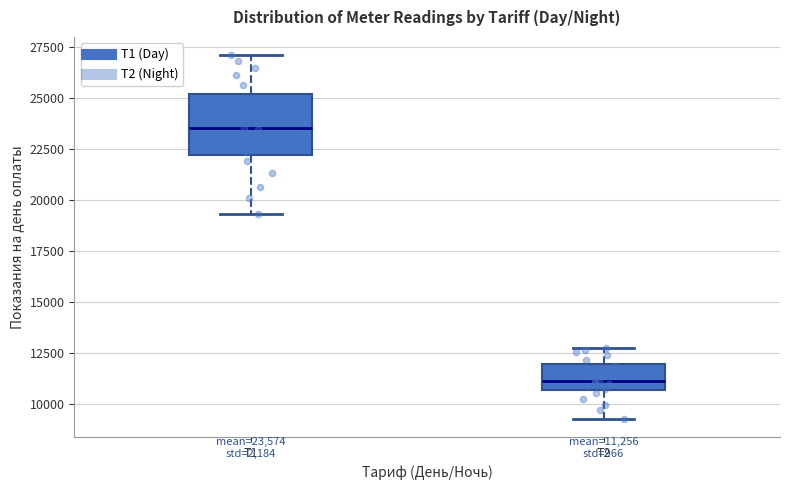

Which box is the tallest, from its lower edge to its upper edge?

Т1